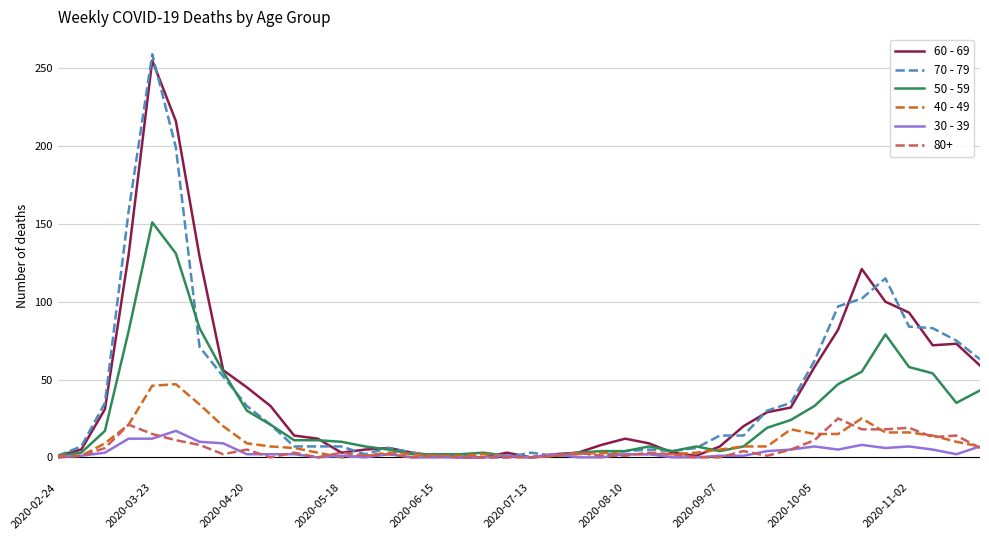

Which series has the widest spread of values?

70 - 79